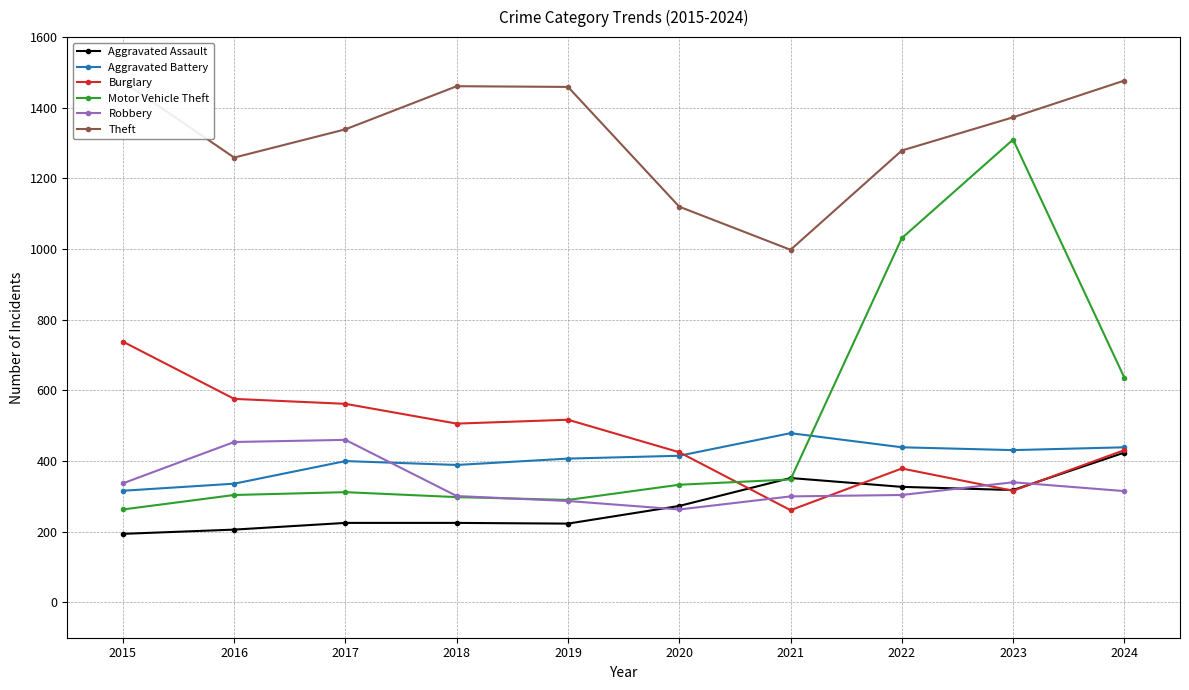

True or false: Theft has more than 1 points higher than both neighbors.

False